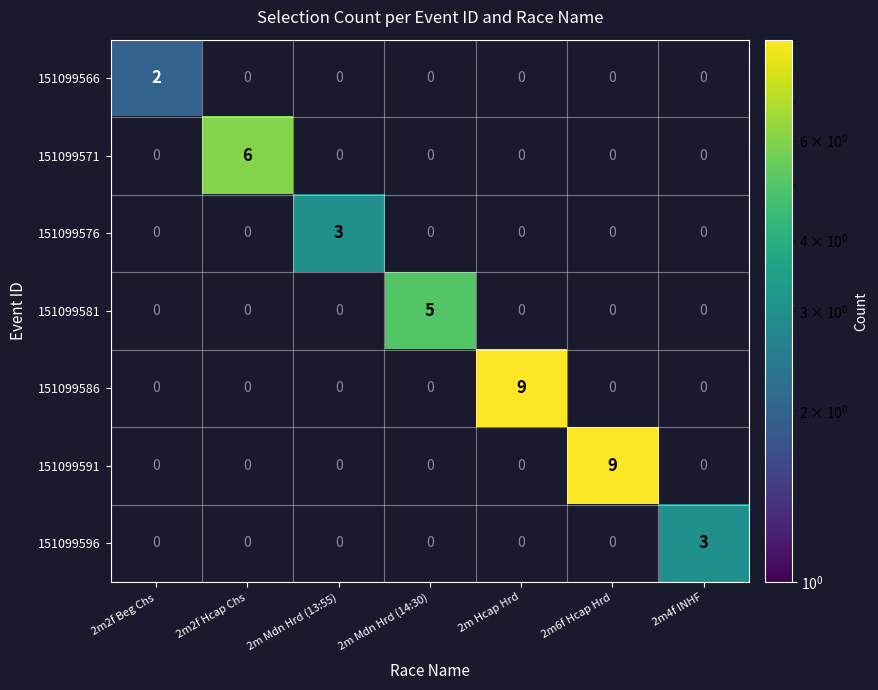

Count the 151099576 values in the range 0 to 1.

6